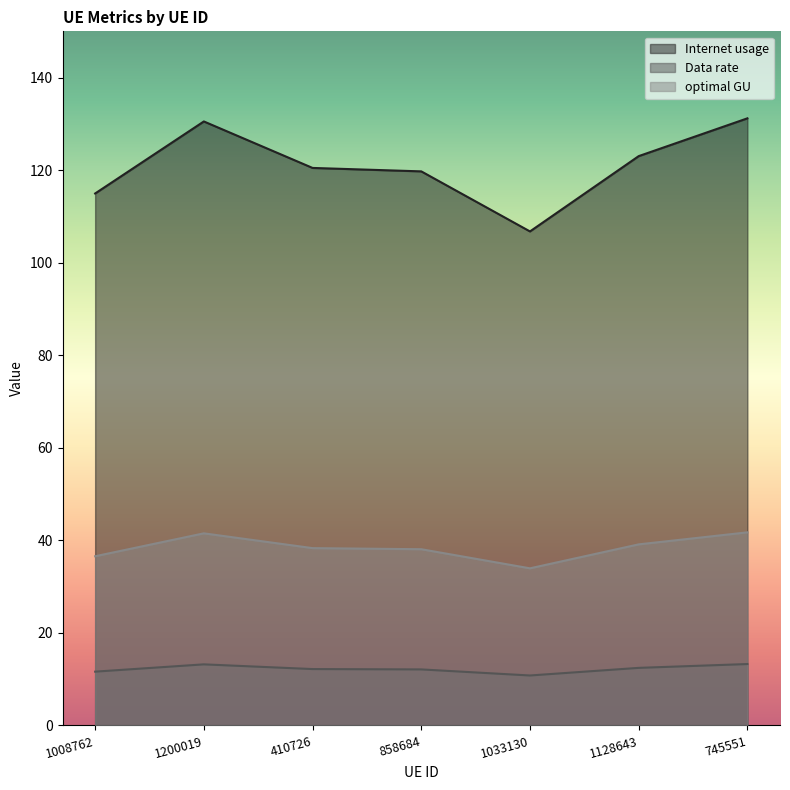

Does the chart display data point markers on the line(s)?

No